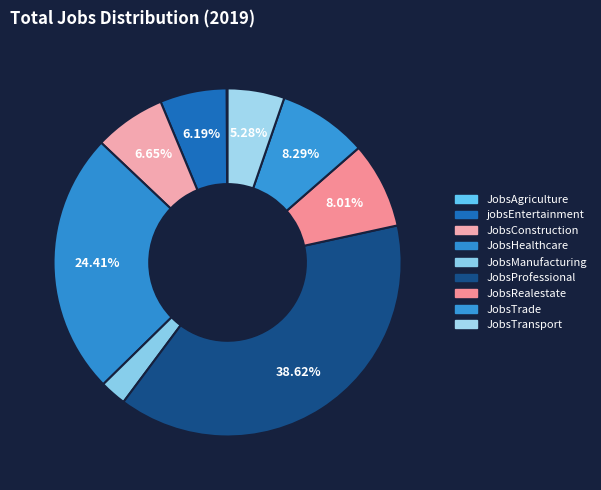

Which category has the biggest portion of the pie?

JobsProfessional